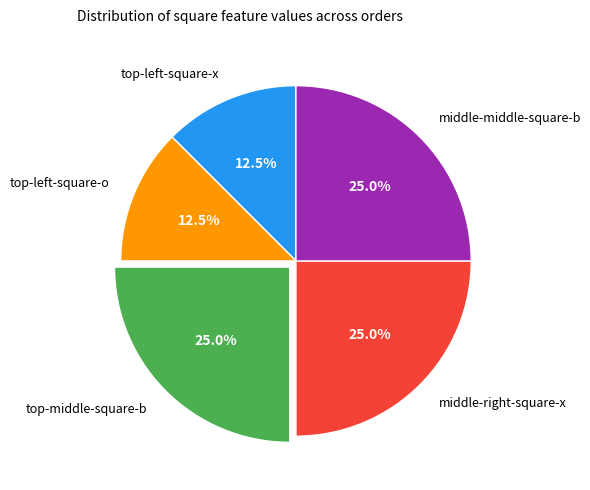

Is there a majority slice in this chart?

No